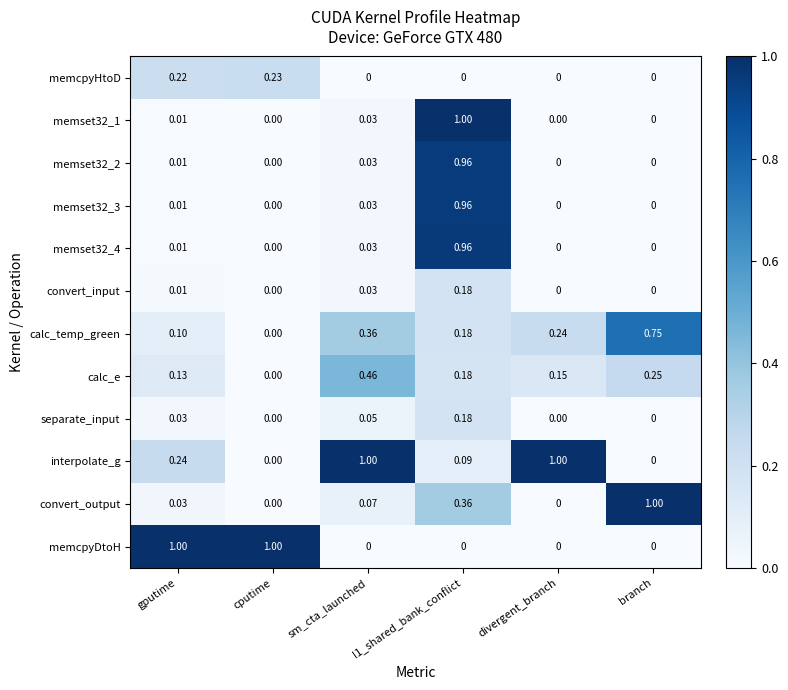

Where is calc_e nearest to the value 0?

cputime